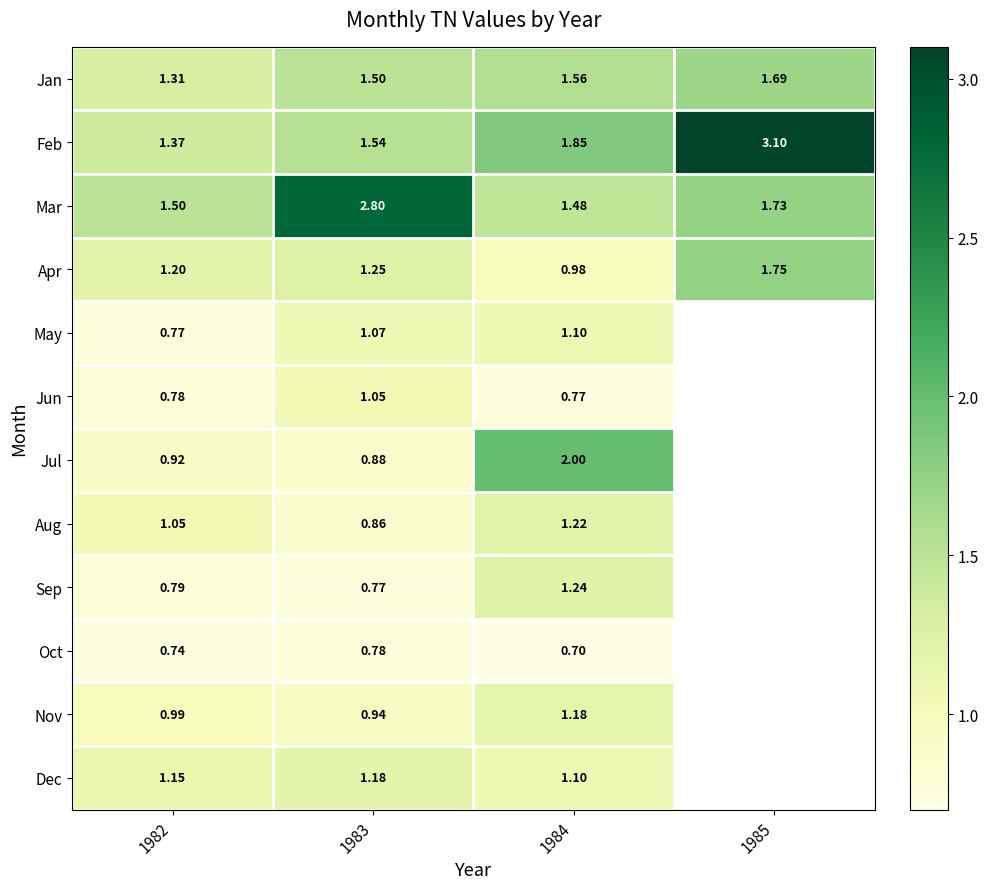

Between 1982 and 1983, which series saw the biggest shift?

Mar